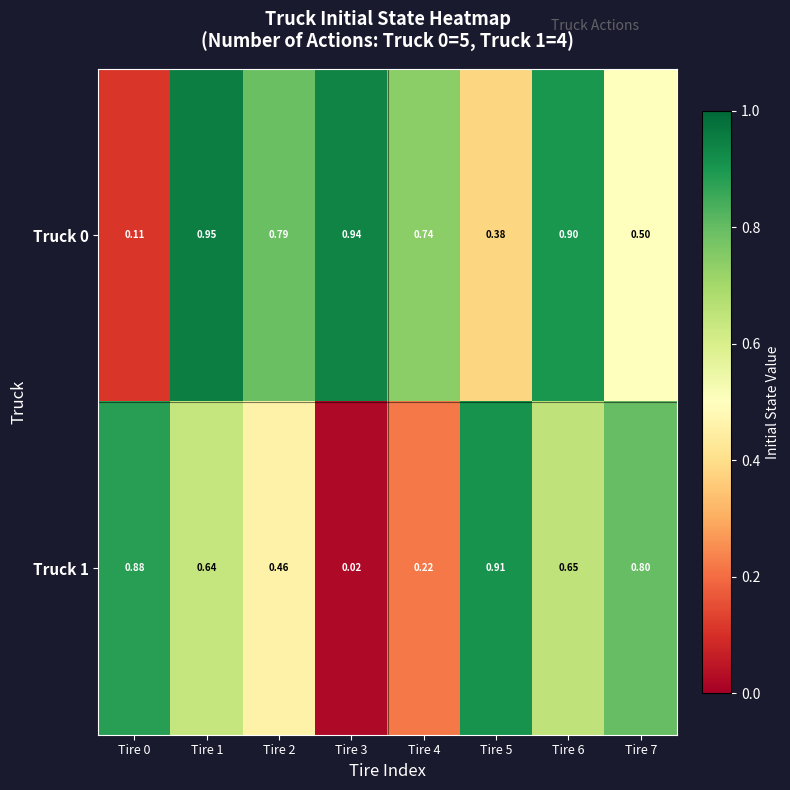

Is the value of Truck 0 at Tire 1 greater than the value of Truck 1 at Tire 5?

Yes